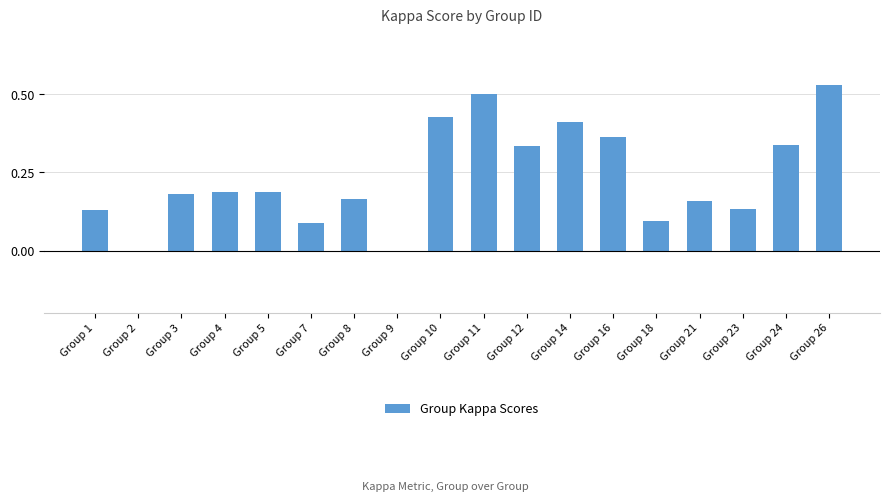

At which category does the chart reach its peak across all series?

Group 26